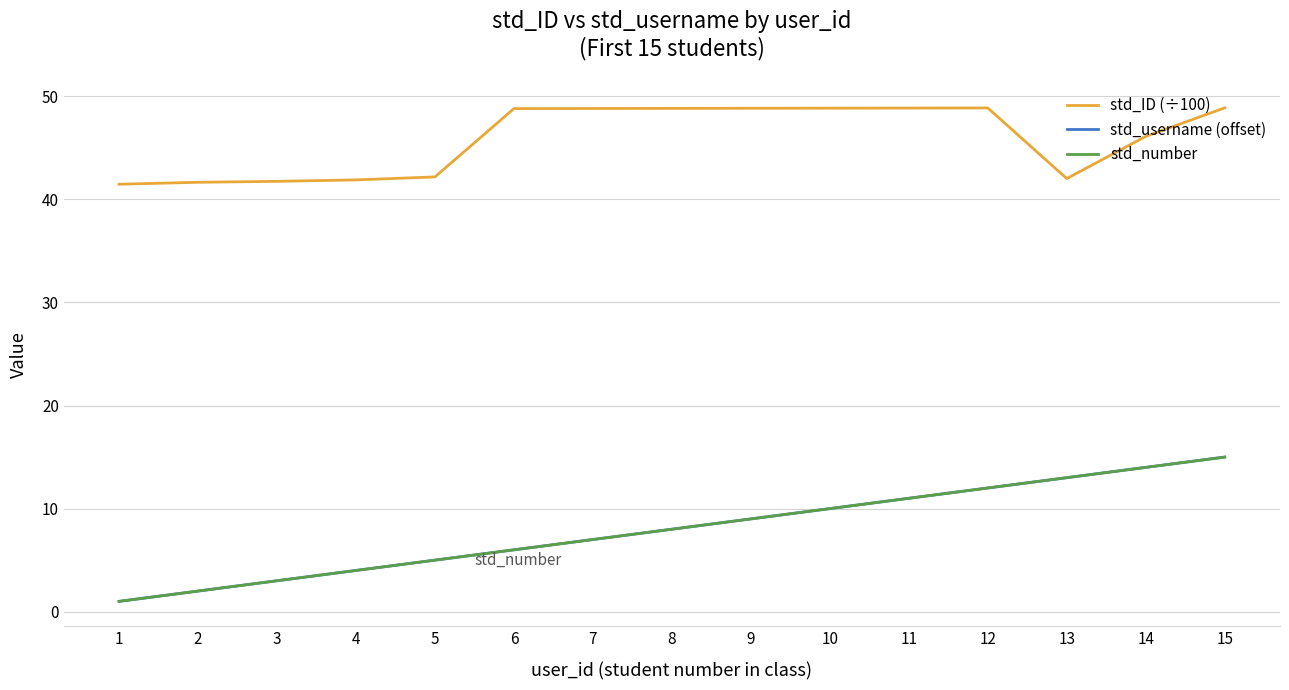

Does the chart display data point markers on the line(s)?

No